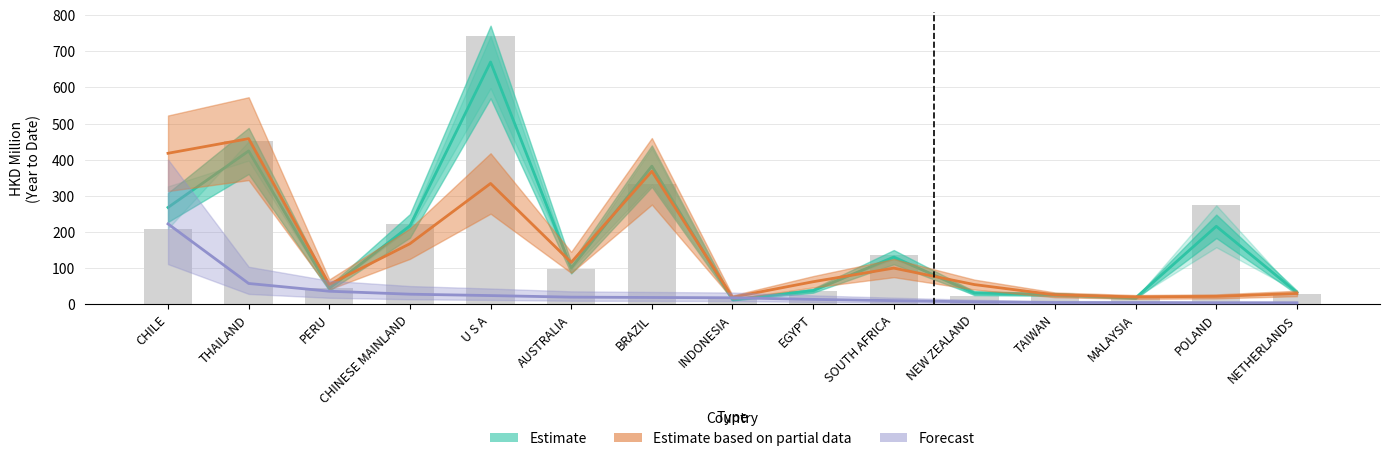

Which has a higher value, NEW ZEALAND or EGYPT?

EGYPT